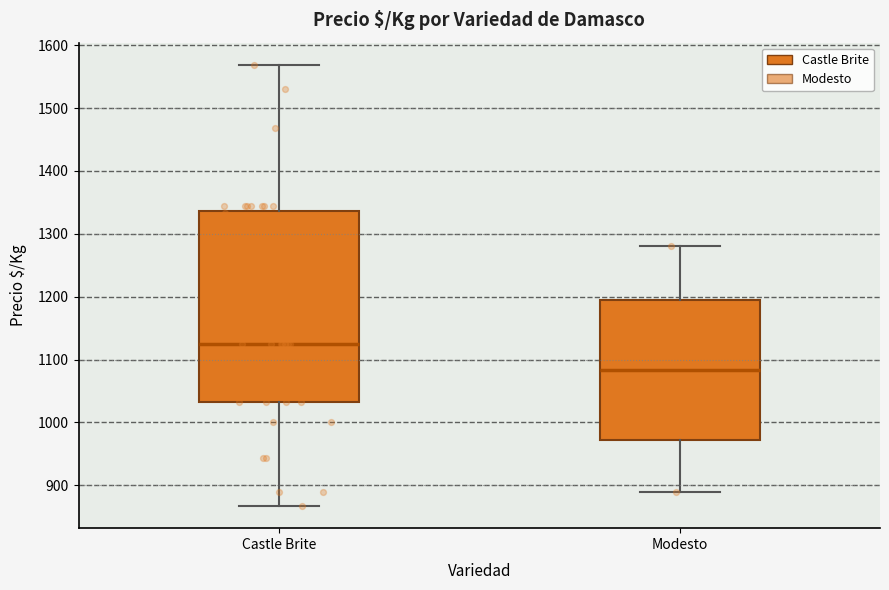

Which box's median line is the lowest?

Modesto